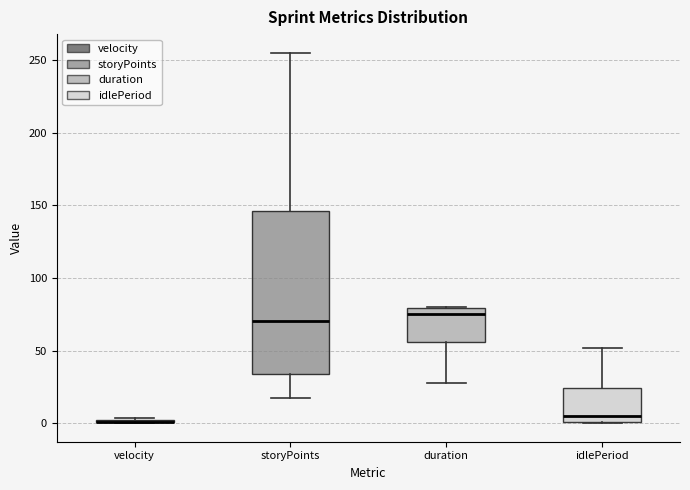

Reading left to right, transcribe this box plot: for each box, give where its median line is, the range the box spans, and where its two whiskers end, as read against the y-axis. The values are not printed on the chart, so give them approximately, as read against the axis.

velocity: box collapsed to a line at 0, whiskers 0 to 5
storyPoints: median 70, box 35 to 145, whiskers 15 to 255
duration: median 75, box 55 to 80, whiskers 30 to 80
idlePeriod: median 5, box 0 to 25, whiskers 0 to 50